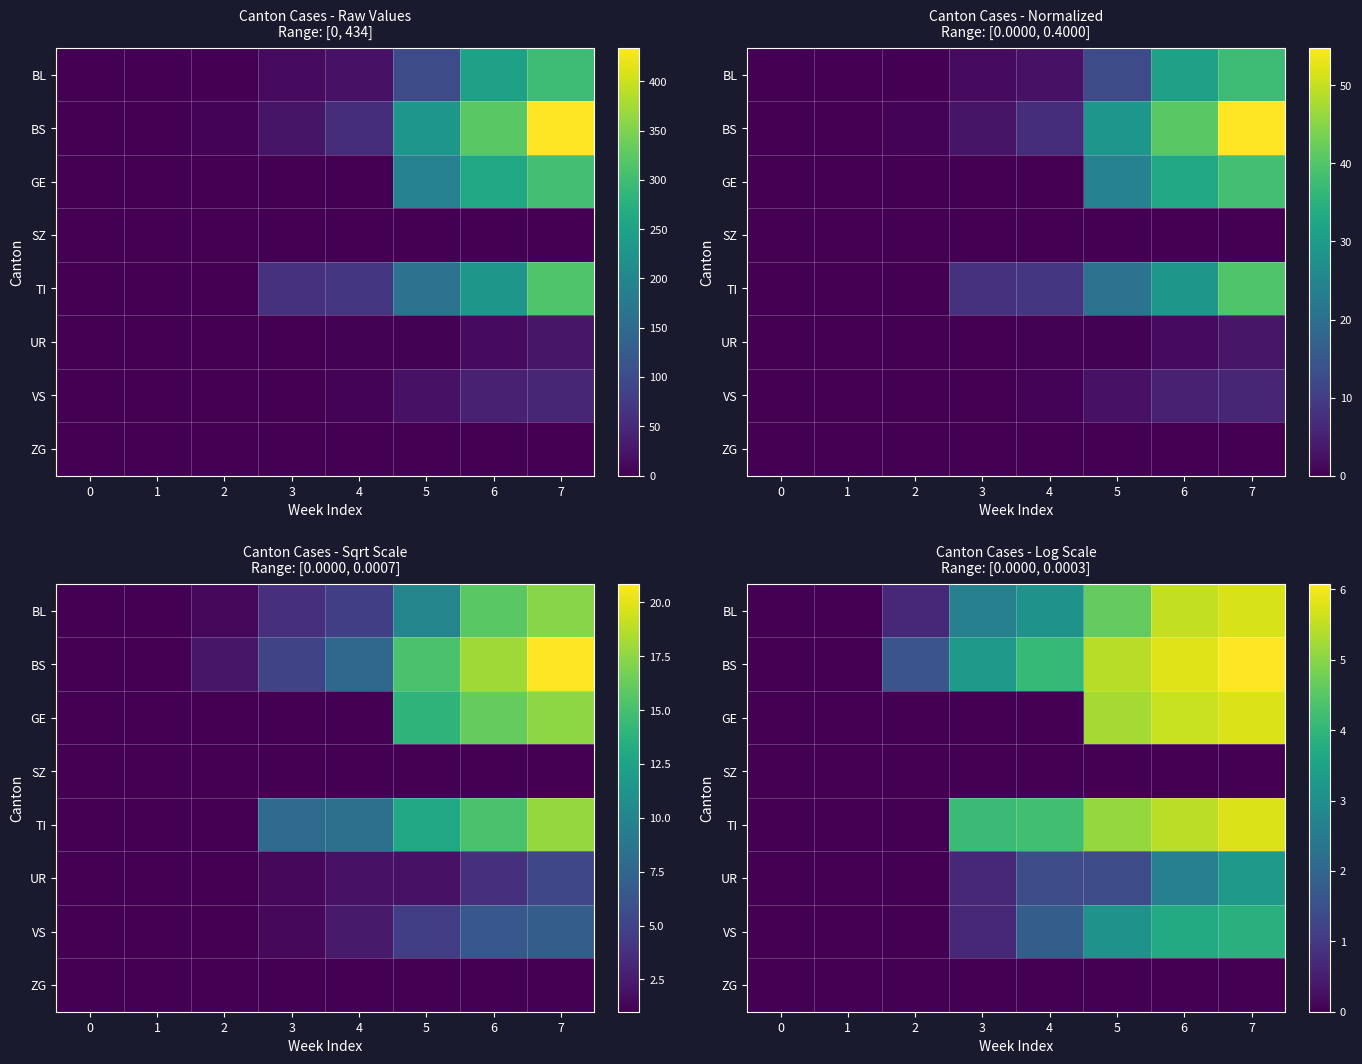

At how many categories does at least one series exceed 5?

3